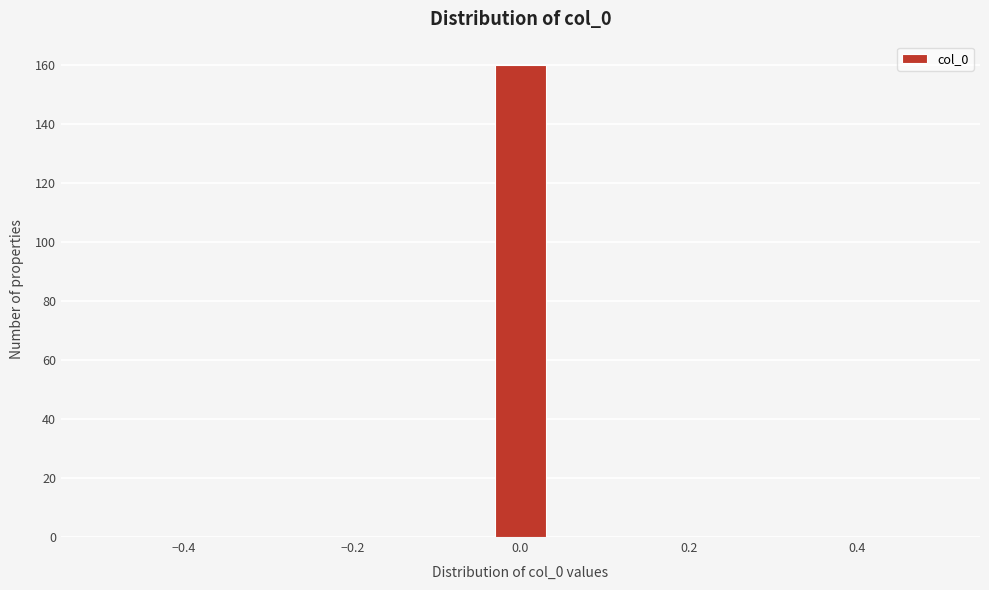

Around what value on the x-axis is the tallest bar? Give the approximate position of its centre, as read against the axis.

0.00